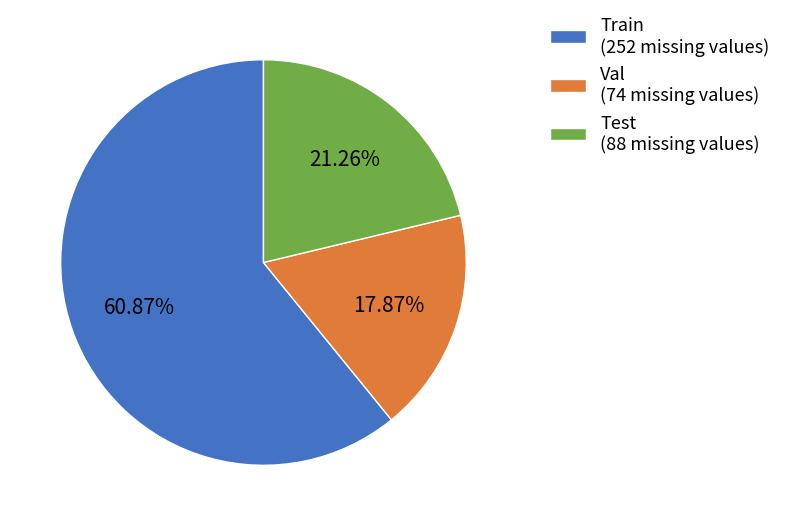

Which category has the smallest portion of the pie?

Val